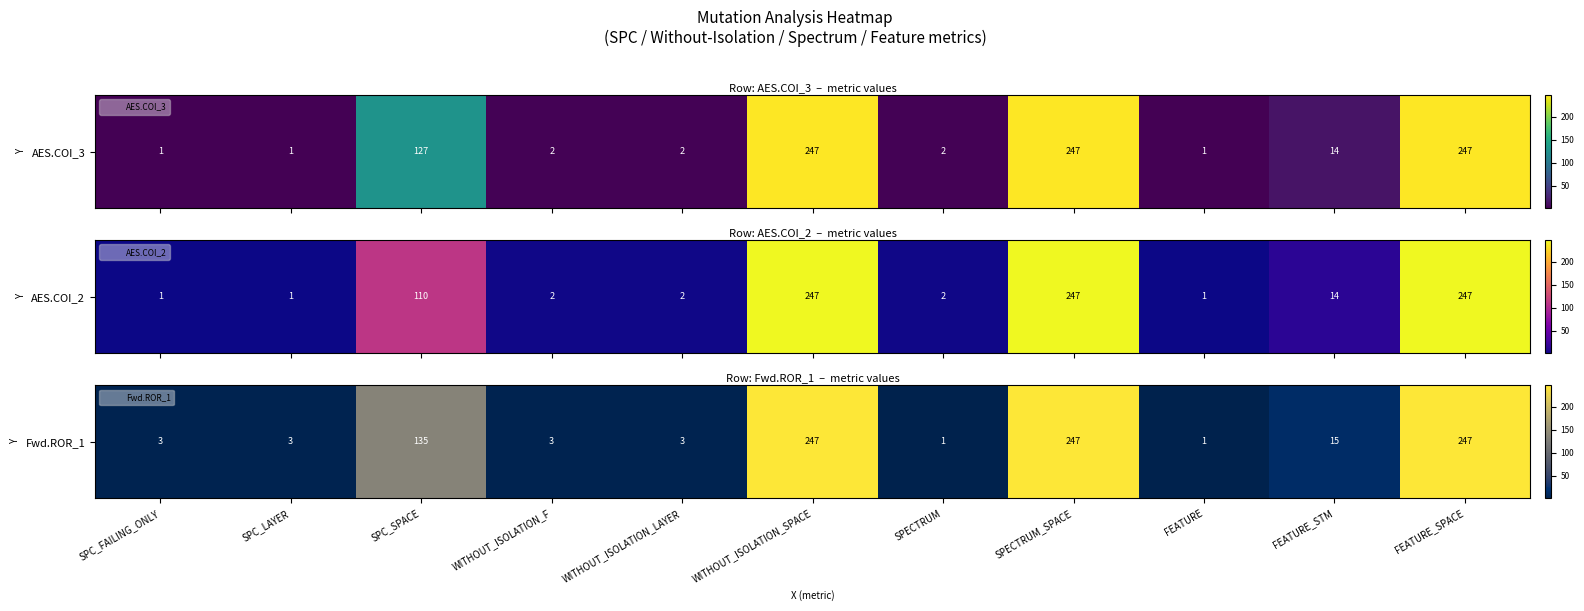

At which category does the chart reach its minimum across all series?

SPECTRUM